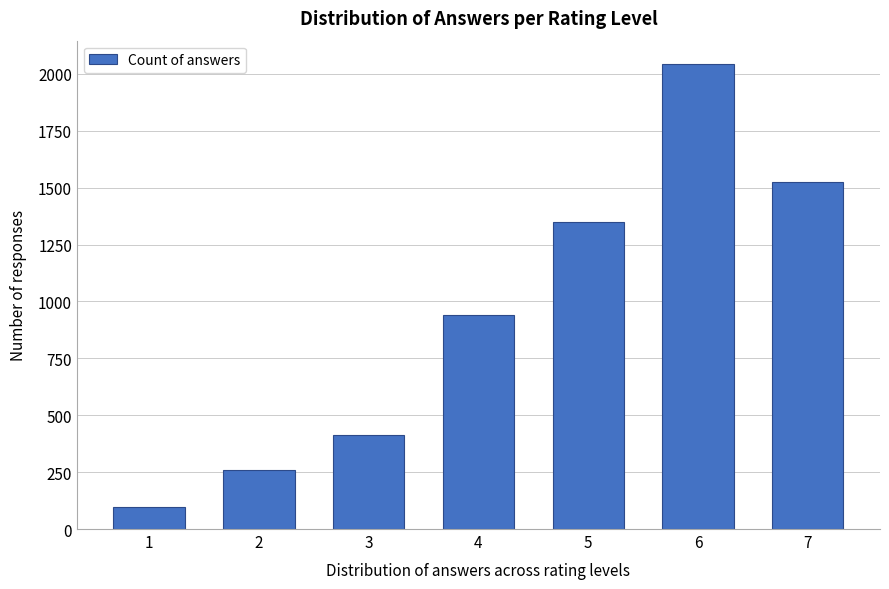

Reading right to left, list all the values displayed in this chart.

7=1523	6=2044	5=1351	4=942	3=412	2=261	1=97